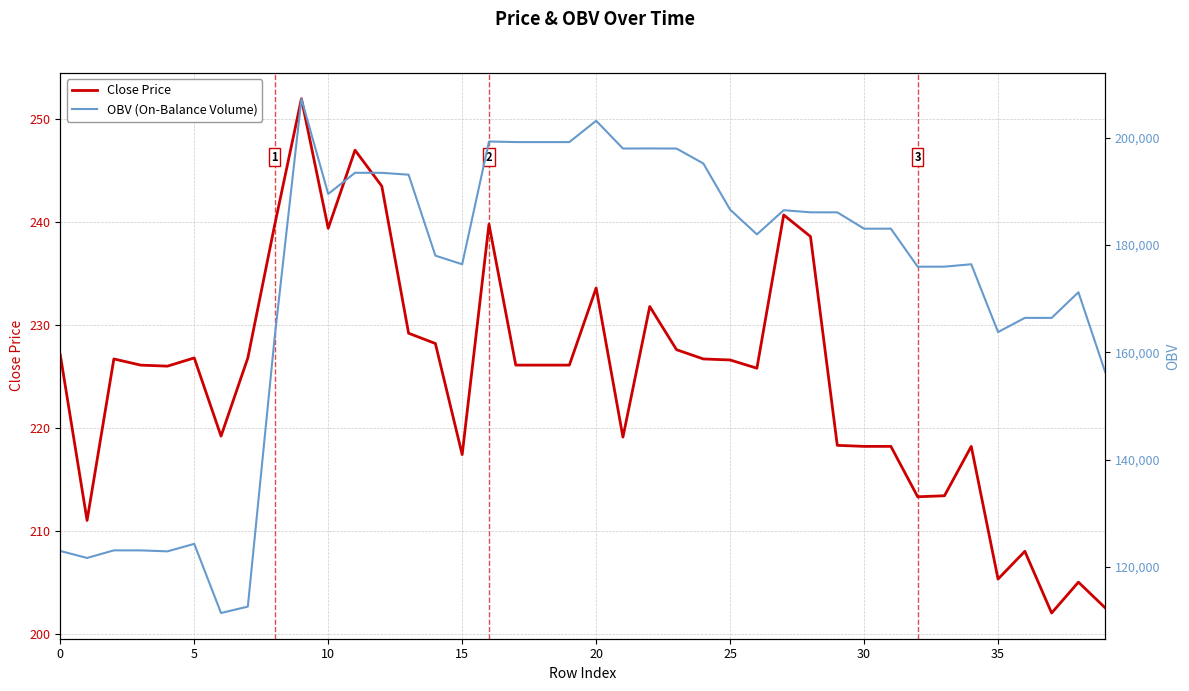

True or false: Close Price and OBV (On-Balance Volume) intersect in this chart.

False